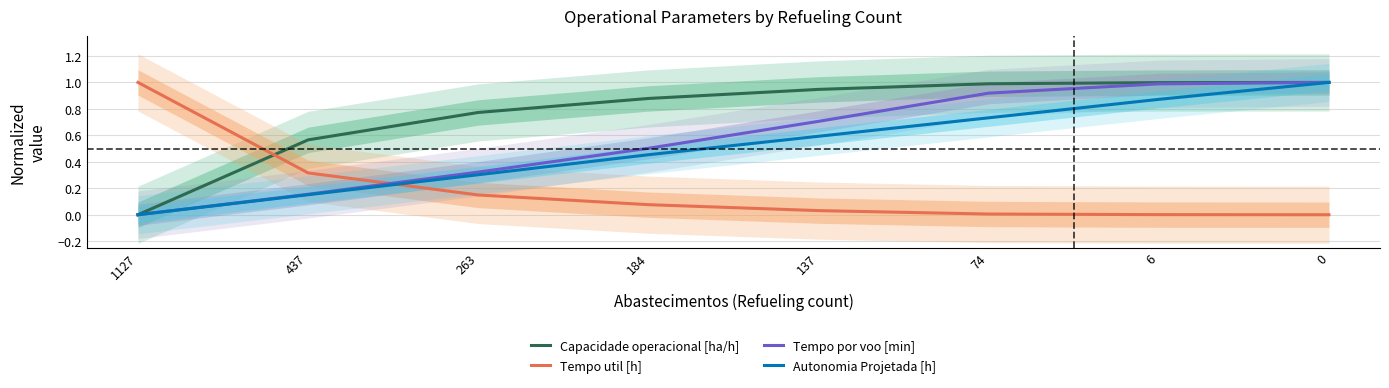

What is the total value across all series at 74?

2.6